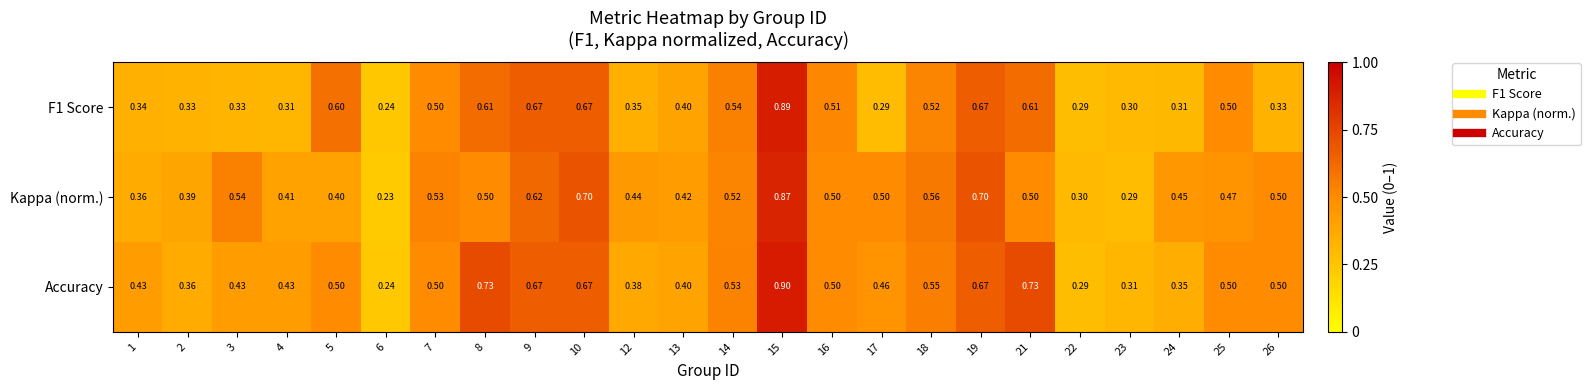

Which series has the largest total across all categories?

Accuracy